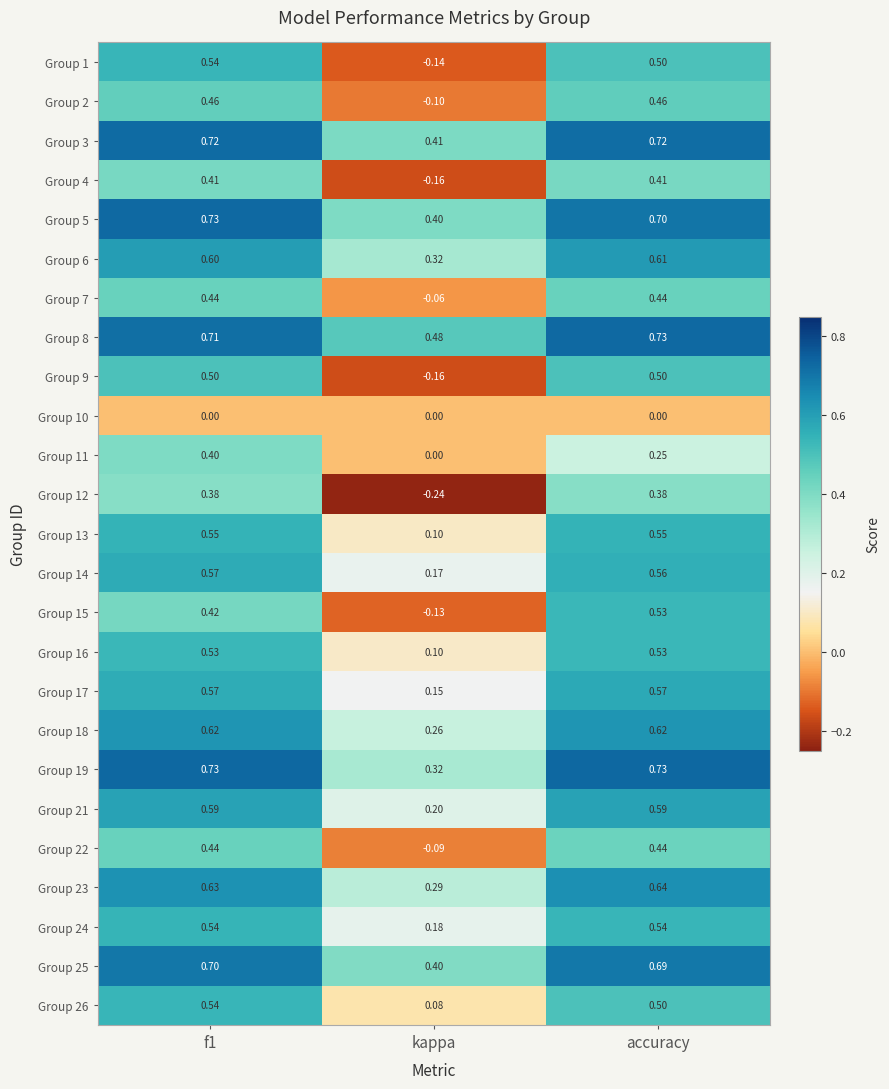

Is the value of Group 24 at f1 greater than the value of Group 26 at kappa?

Yes